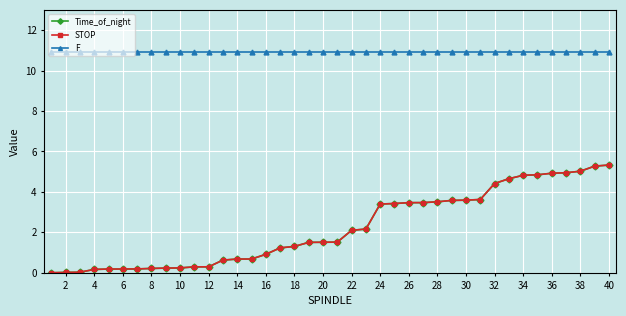

What is the maximum value shown in the chart?

10.9